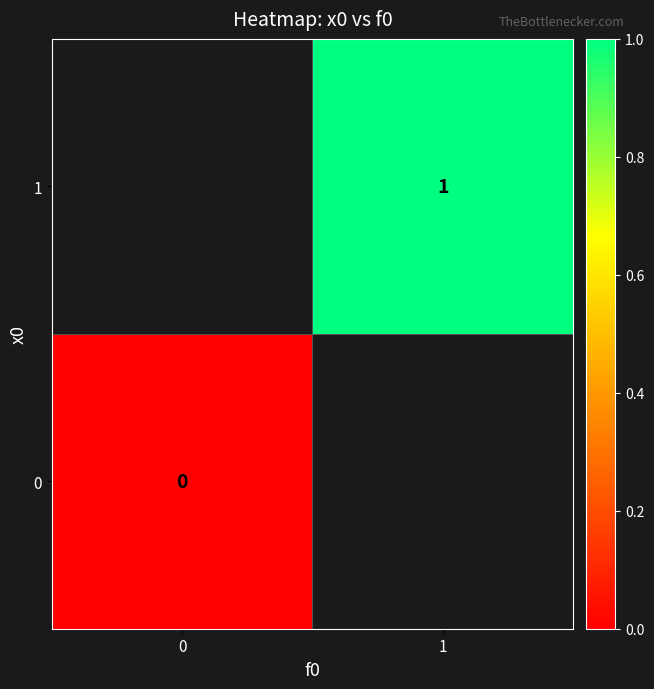

The 1 series shows 0 at 1. True or false?

False